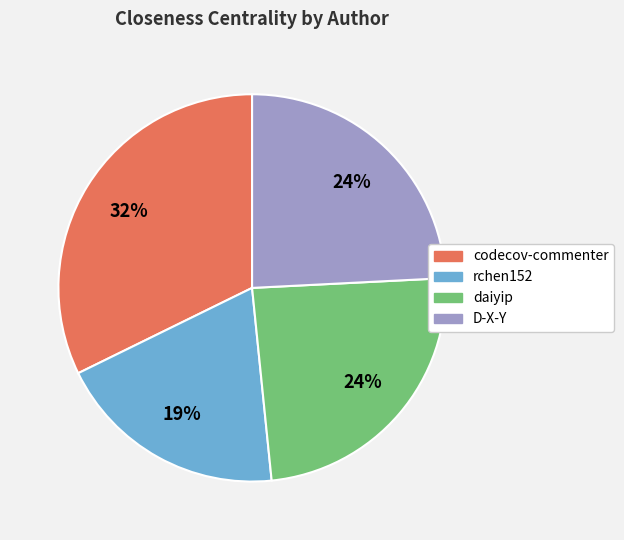

Count the number of slices in the pie.

4